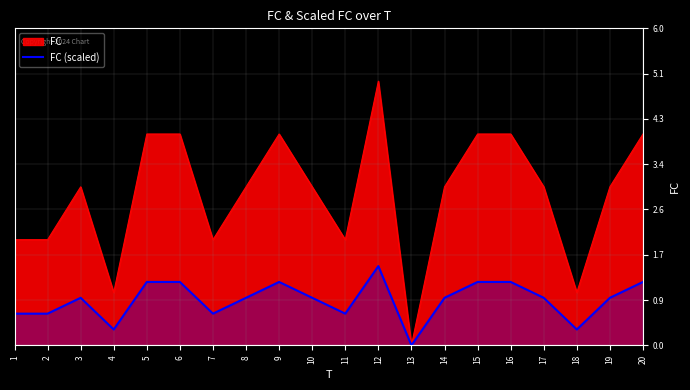

Where is the data nearest to the value 0?

13